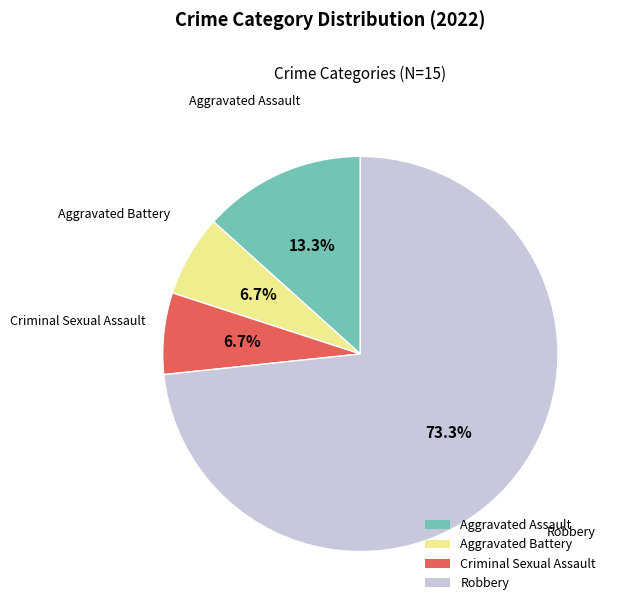

Which slice is the largest?

Robbery